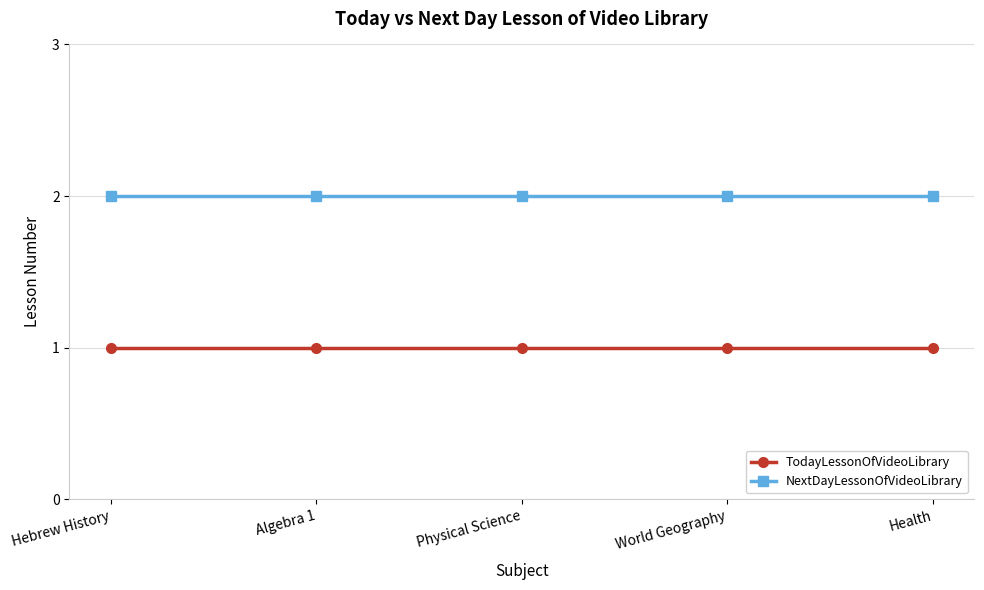

True or false: TodayLessonOfVideoLibrary and NextDayLessonOfVideoLibrary intersect in this chart.

False